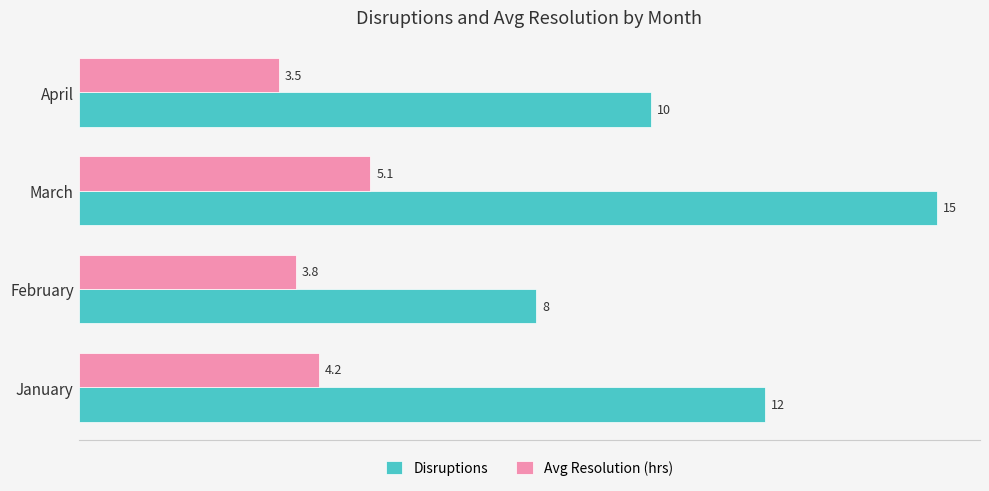

Between January and March, which series saw the biggest shift?

Disruptions